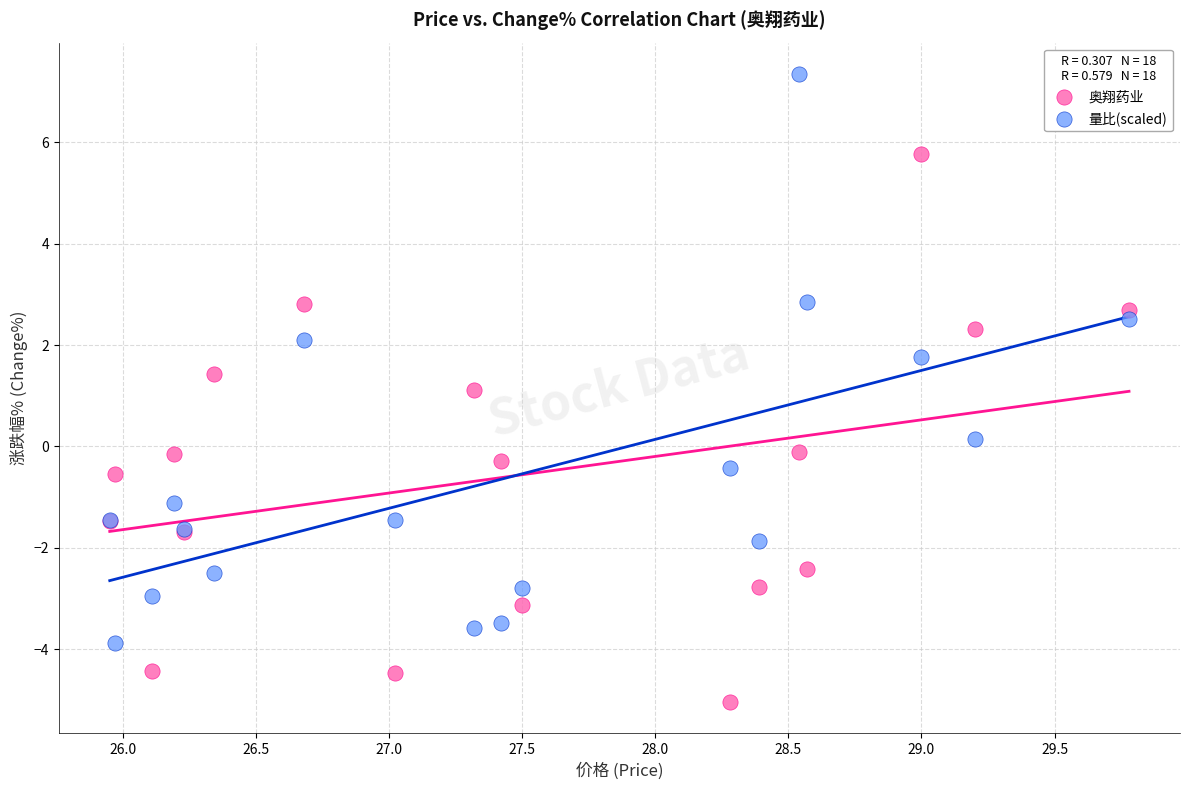

Which series has the widest spread of Y values?

量比(scaled)